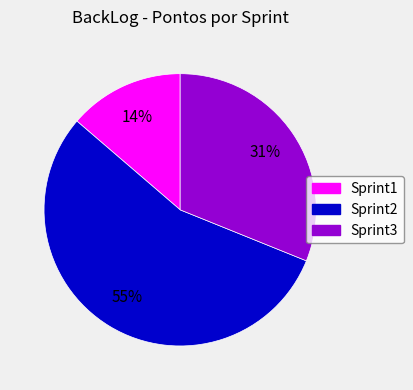

Count the number of slices in the pie.

3